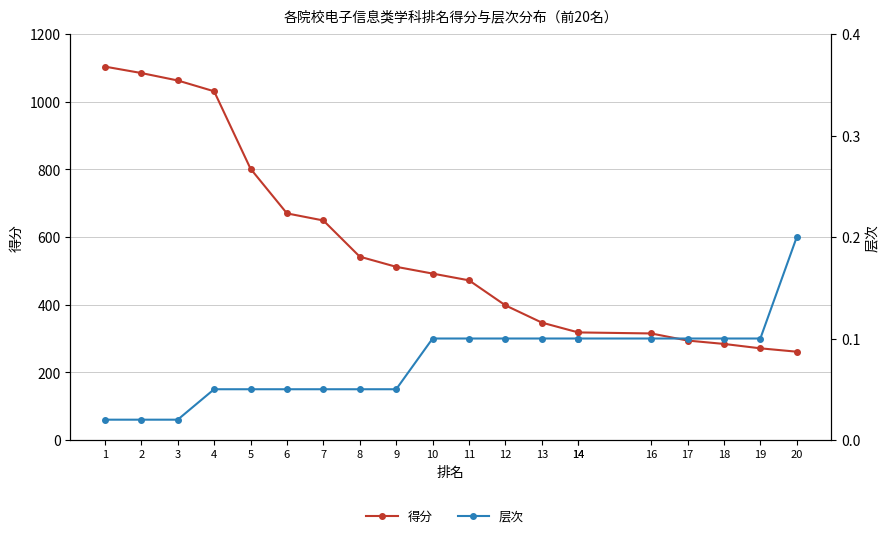

How many data points does each series have?

20